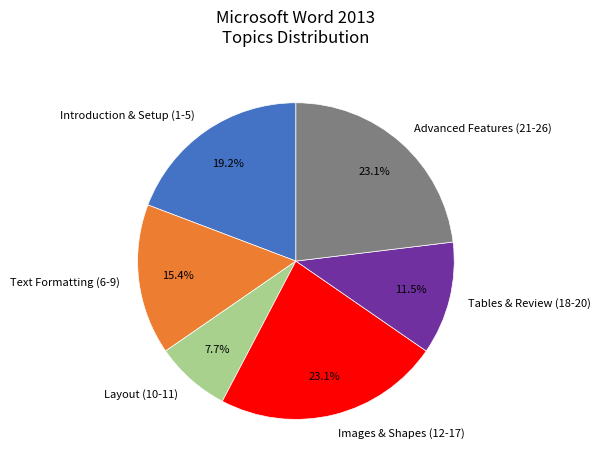

Which slice is the smallest?

Layout (10-11)